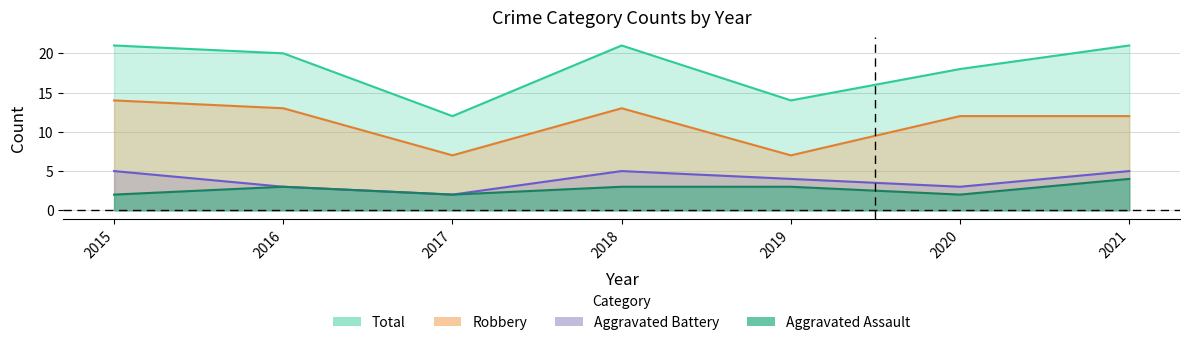

What is the value of the Robbery point at the 6th from the left?

12